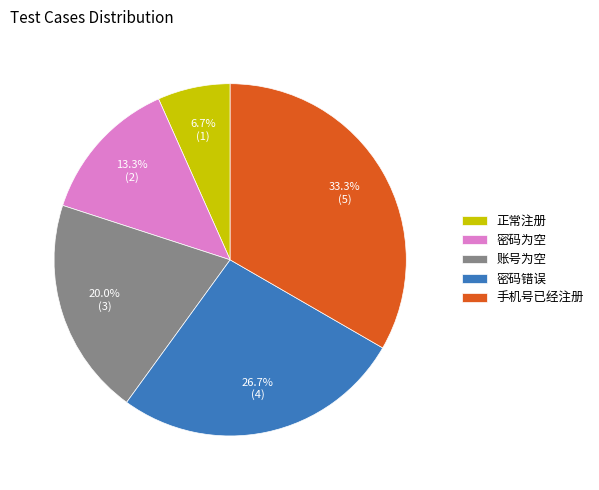

Is there any slice that represents more than half of the pie?

No